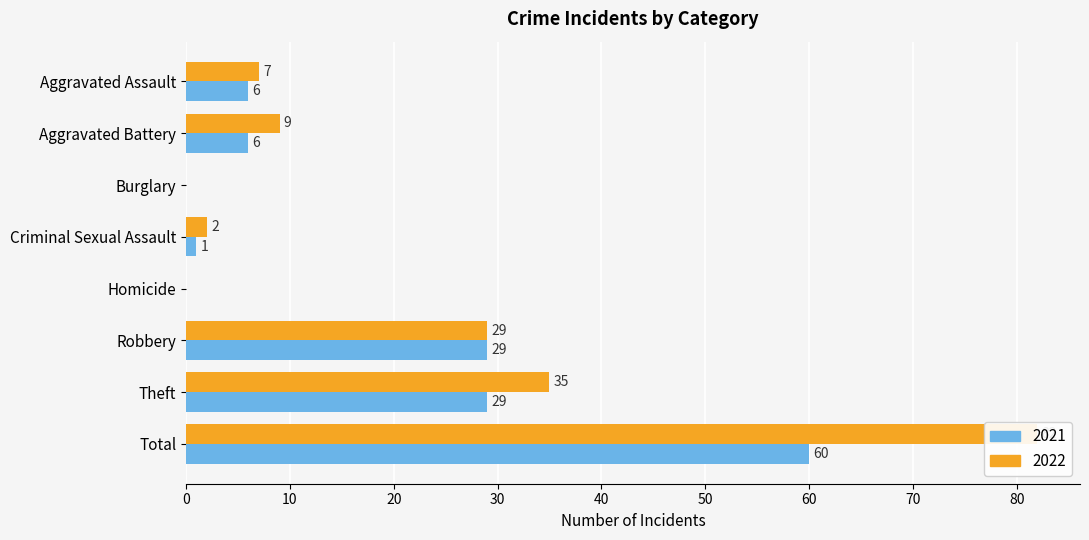

What is the difference between the maximum and minimum values in the 2022 series?

82